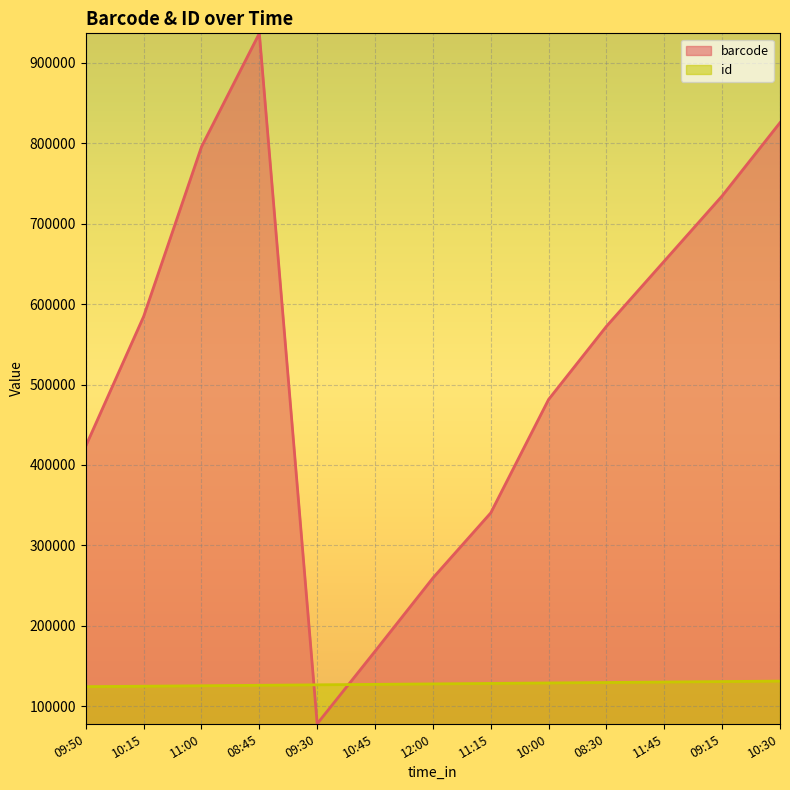

At 09:30, list the series in order from largest to smallest.

id, barcode